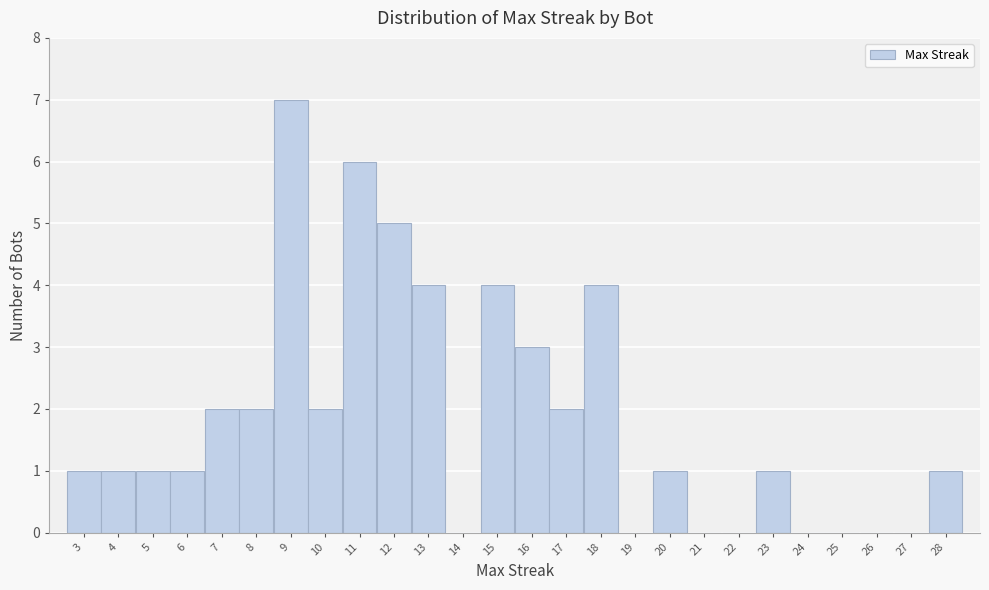

Reading left to right, transcribe this chart: for each bar, give the range it covers on the x-axis and its height. The values are not printed on the chart, so give them approximately, as read against the axis.

2.5 to 3.5: 1
3.5 to 4.5: 1
4.5 to 5.5: 1
5.5 to 6.5: 1
6.5 to 7.5: 2
7.5 to 8.5: 2
8.5 to 9.5: 7
9.5 to 10.5: 2
10.5 to 11.5: 6
11.5 to 12.5: 5
12.5 to 13.5: 4
13.5 to 14.5: 0
14.5 to 15.5: 4
15.5 to 16.5: 3
16.5 to 17.5: 2
17.5 to 18.5: 4
18.5 to 19.5: 0
19.5 to 20.5: 1
20.5 to 21.5: 0
21.5 to 22.5: 0
22.5 to 23.5: 1
23.5 to 24.5: 0
24.5 to 25.5: 0
25.5 to 26.5: 0
26.5 to 27.5: 0
27.5 to 28.5: 1